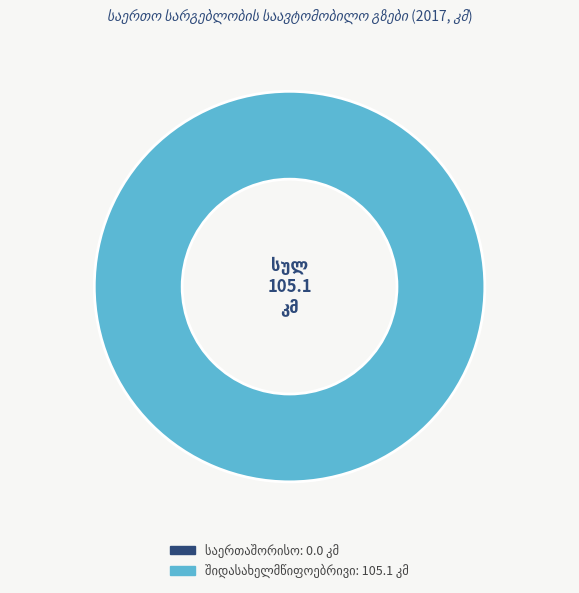

Is there any slice that represents more than half of the pie?

Yes